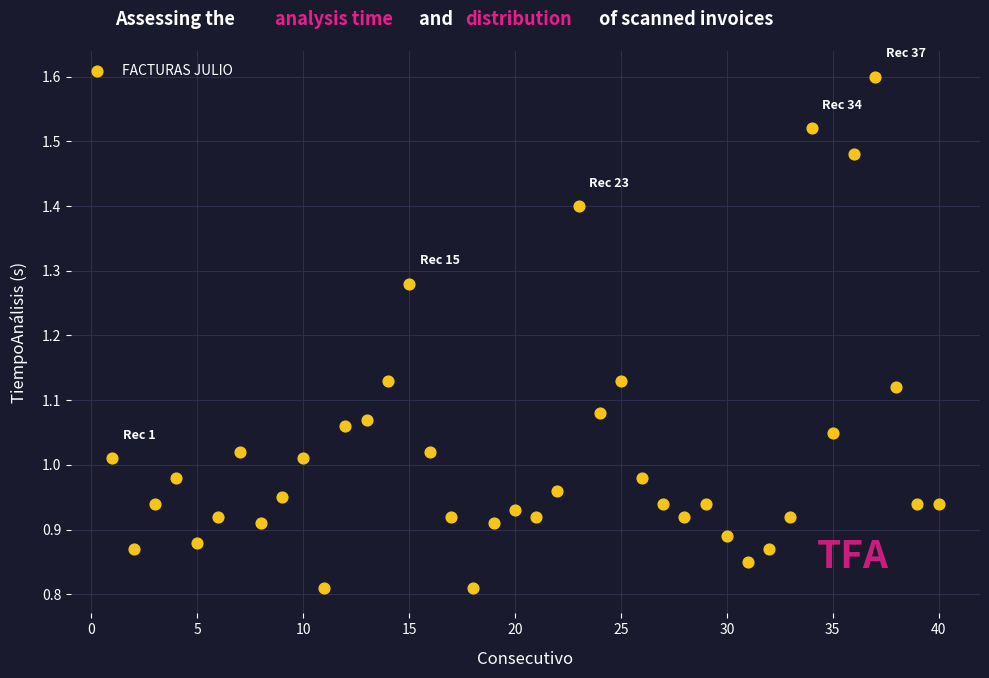

What is the range of X values (max minus min)?

39.0